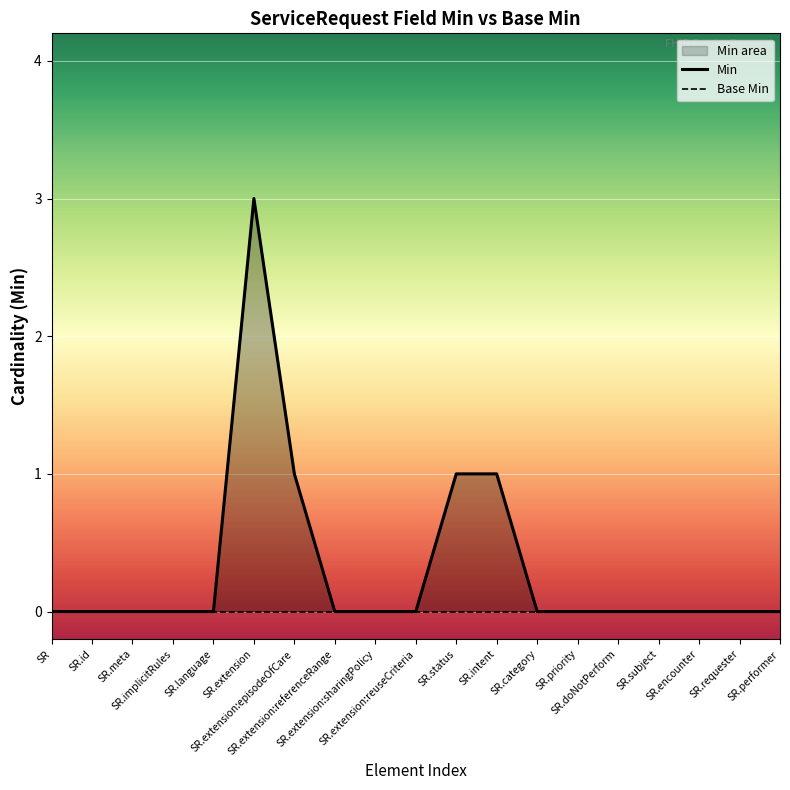

What is the label of the 15th point from the left?

SR.doNotPerform